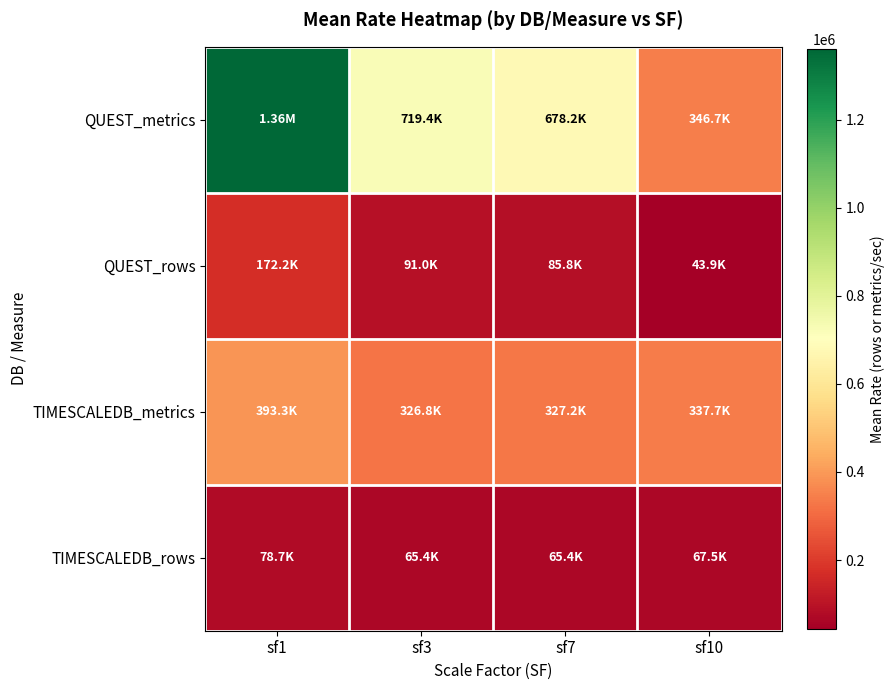

What is the spread (max minus min) of values at sf10?

302883.1